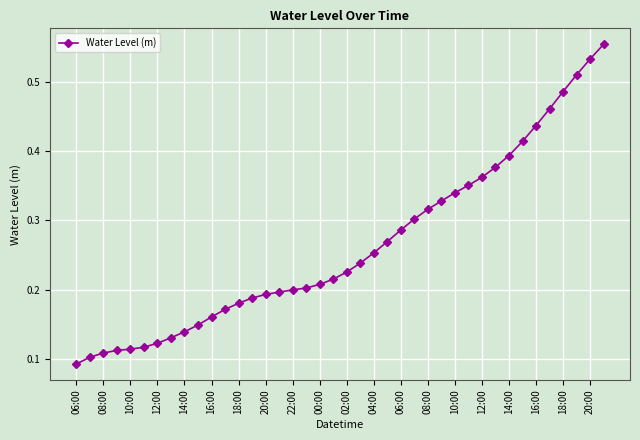

Count the values in the range 0 to 1.

40